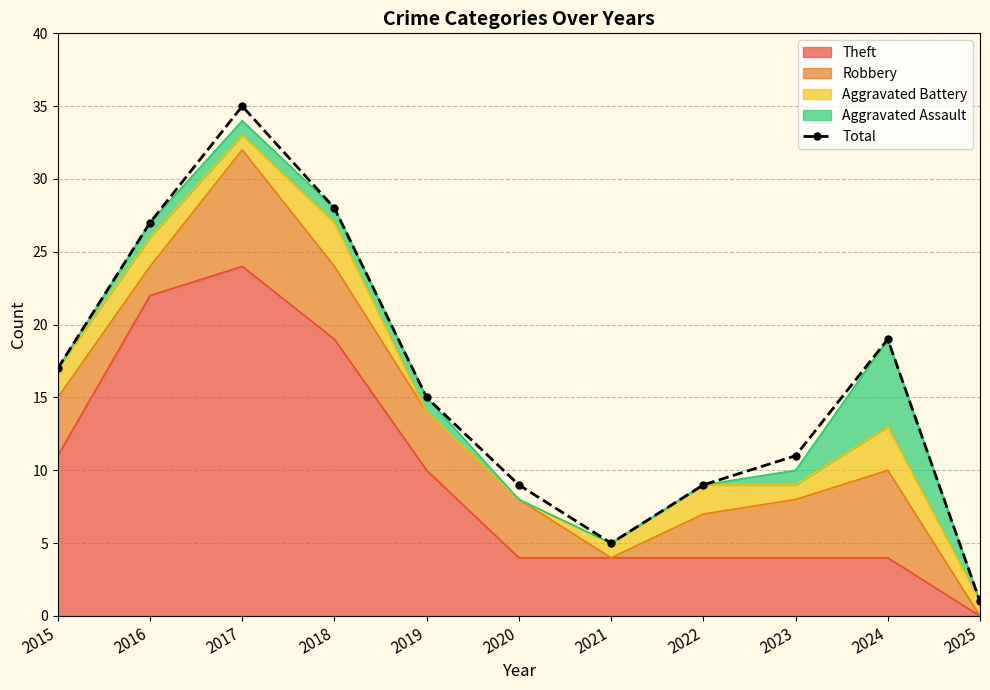

Rank the categories by value from lowest to highest.

2025, 2021, 2020, 2022, 2023, 2019, 2015, 2024, 2016, 2018, 2017